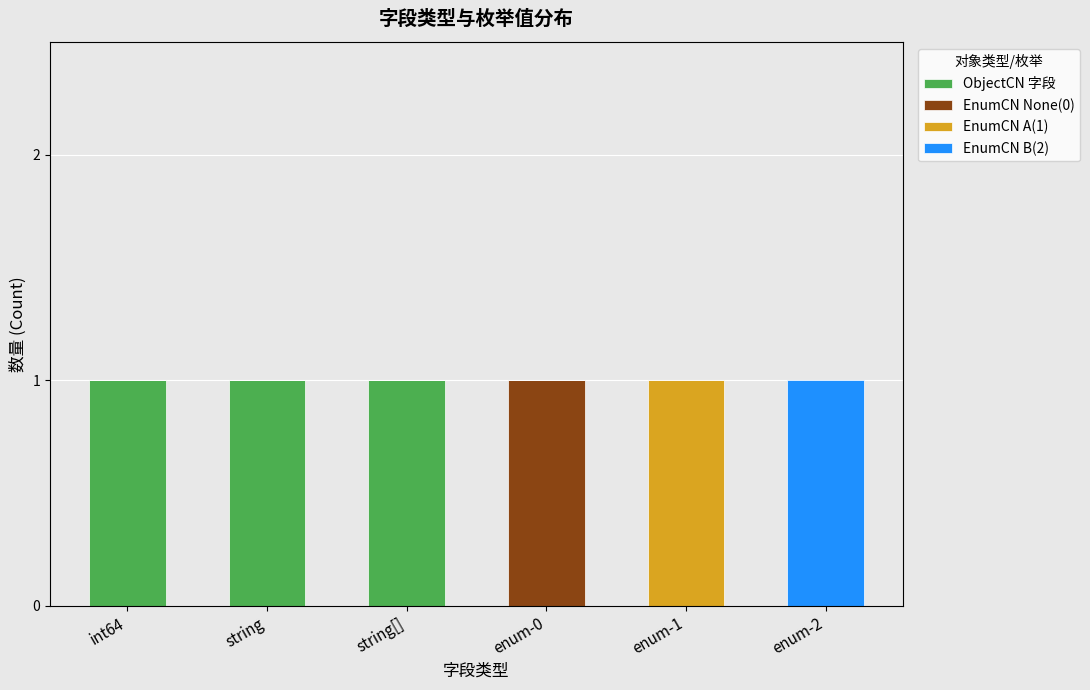

How many categories are shown in the chart?

6